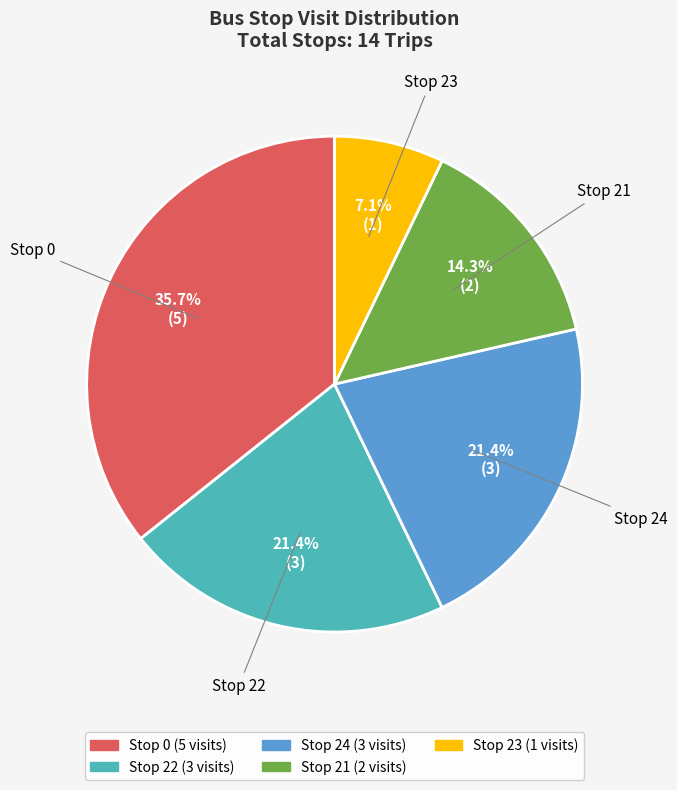

The Stop 24 slice represents 21% of the pie. True or false?

True